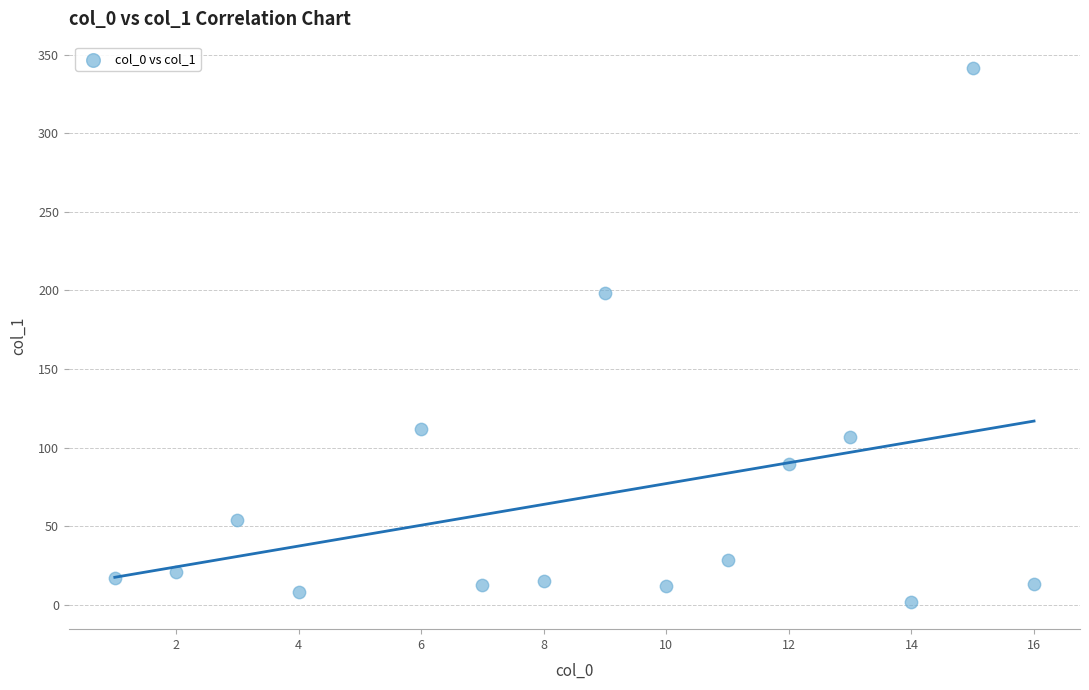

What is the range of X values (max minus min)?

15.0